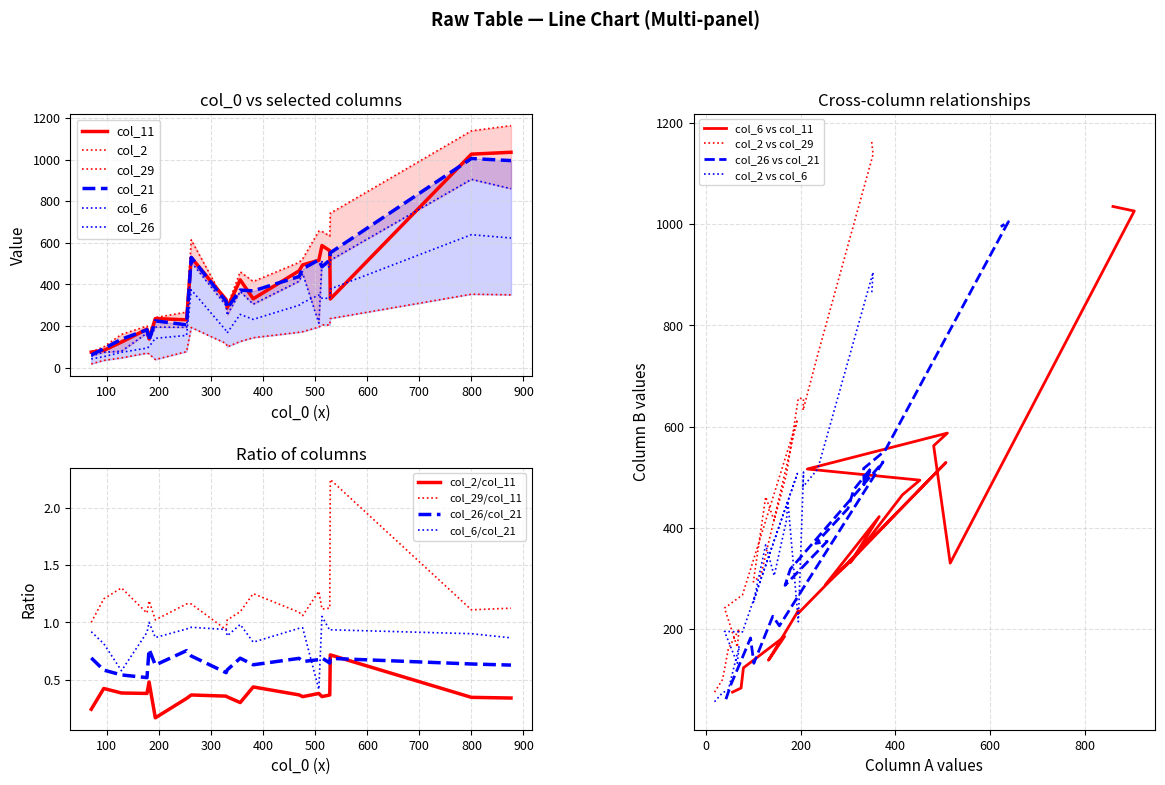

True or false: col_2 has more than 1 points higher than both neighbors.

True